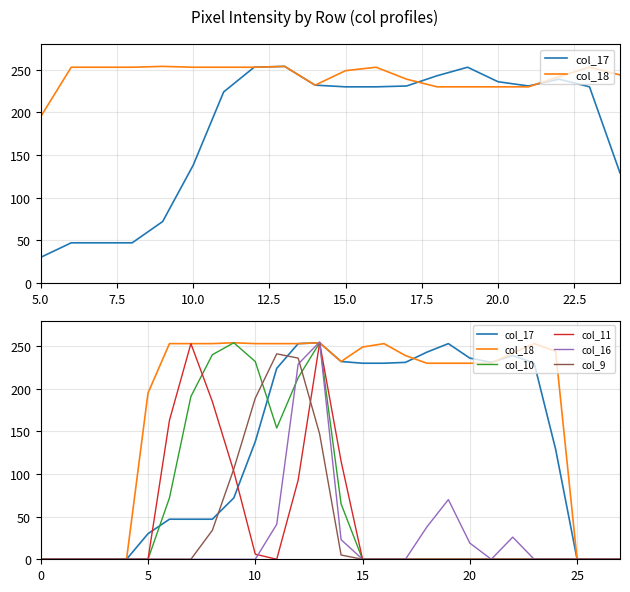

What is the sum of all col_17 values?

3596